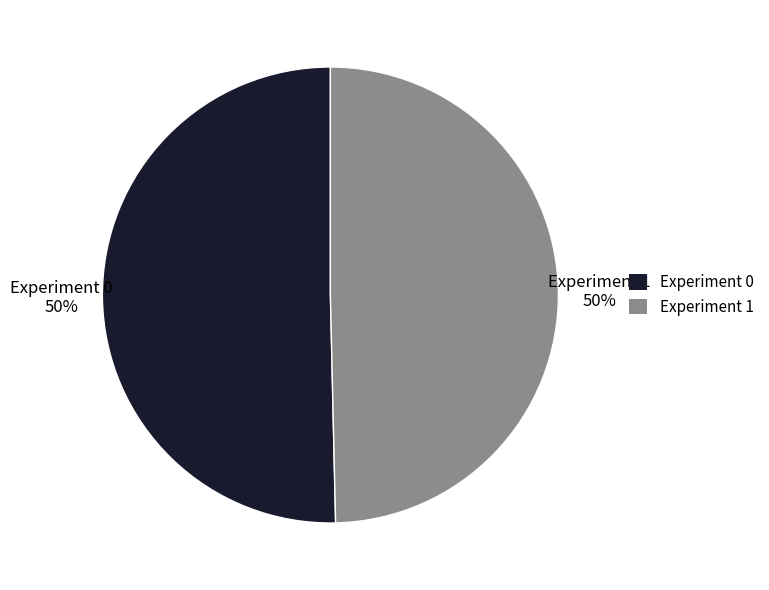

Approximately how many times larger is the value at Experiment 1 compared to Experiment 0?

1.0